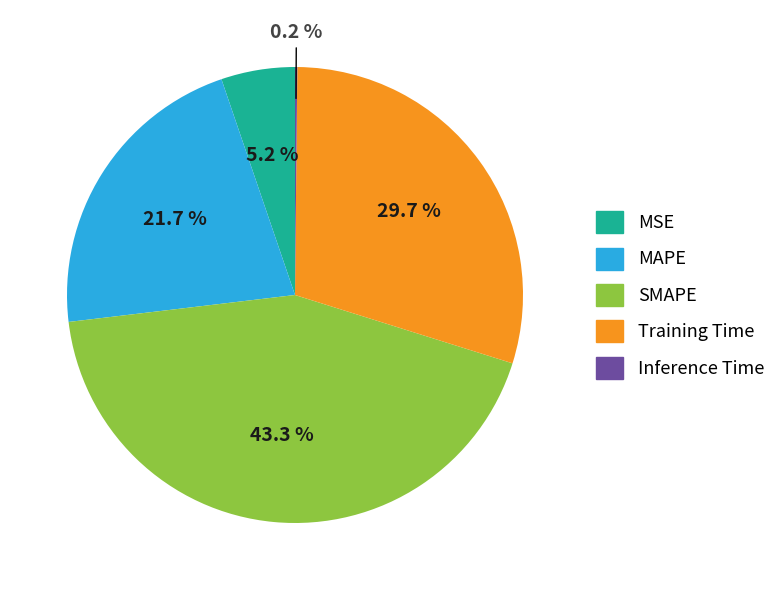

Is there any slice that represents more than half of the pie?

No